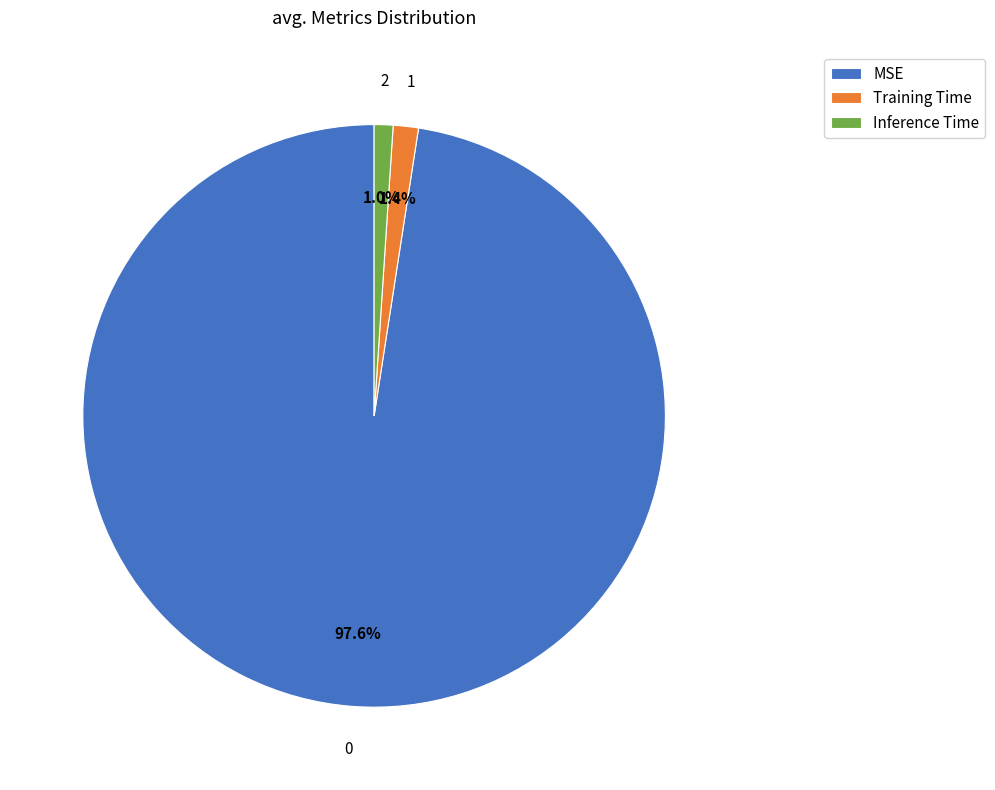

How many slices are in this pie chart?

3